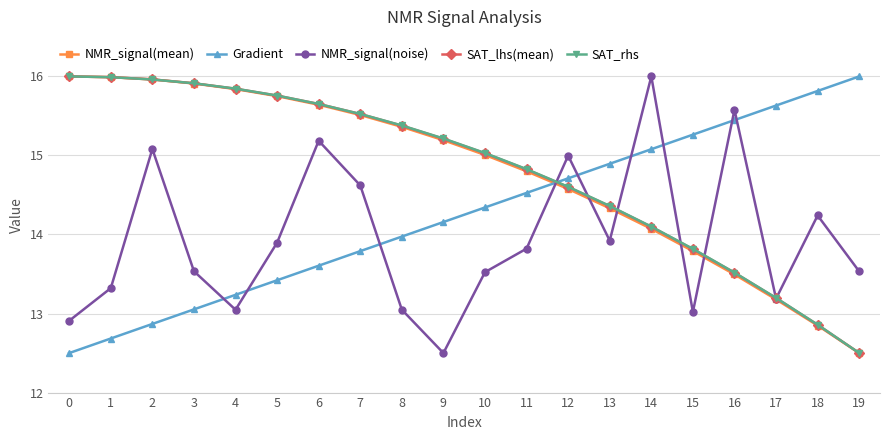

What is the approximate value of Gradient at 10?

14.3